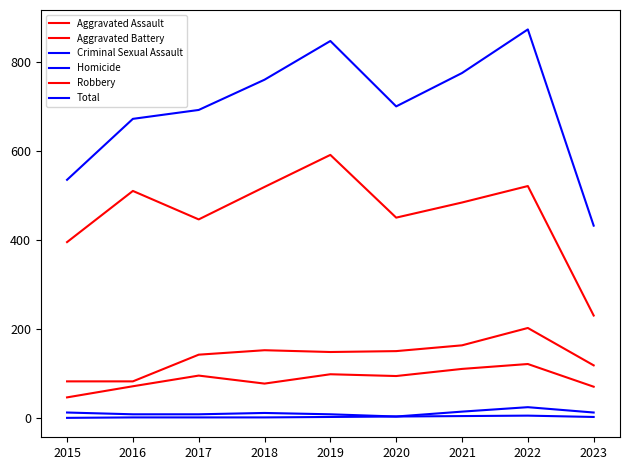

Between 2018 and 2021, which is larger?

2021